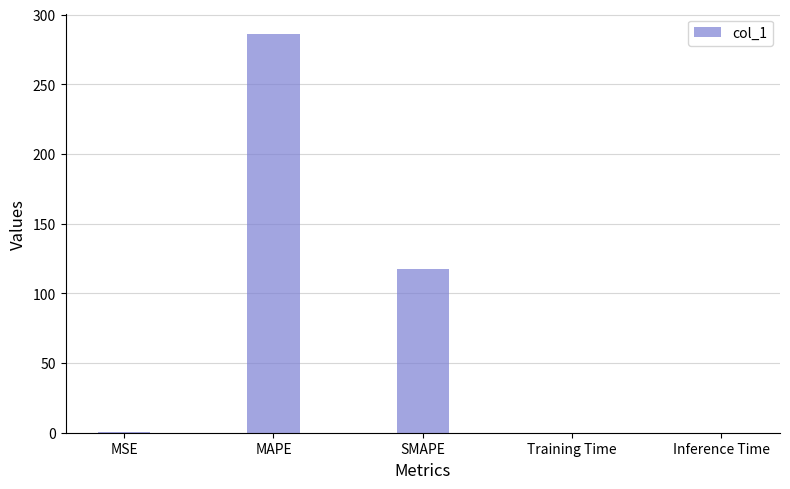

The value at SMAPE is 117.8. True or false?

True